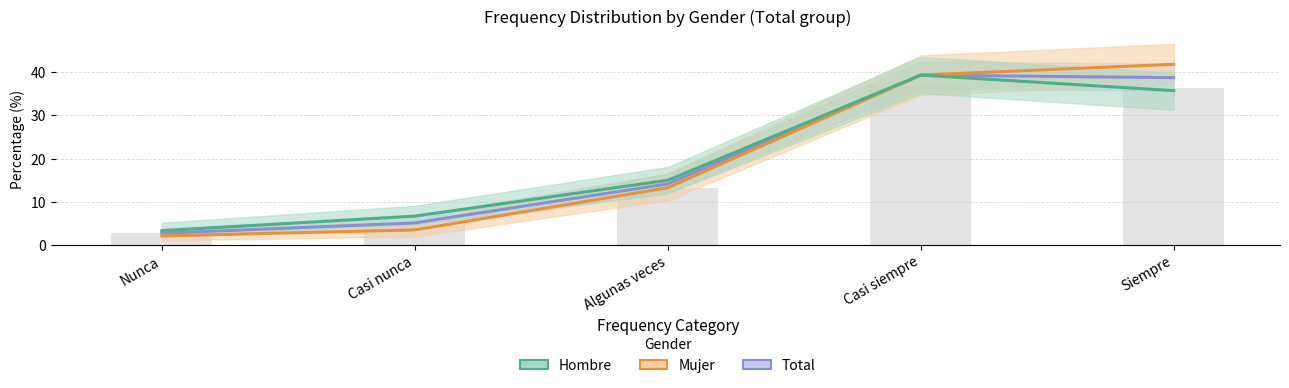

At which label does Hombre reach its peak?

Casi siempre